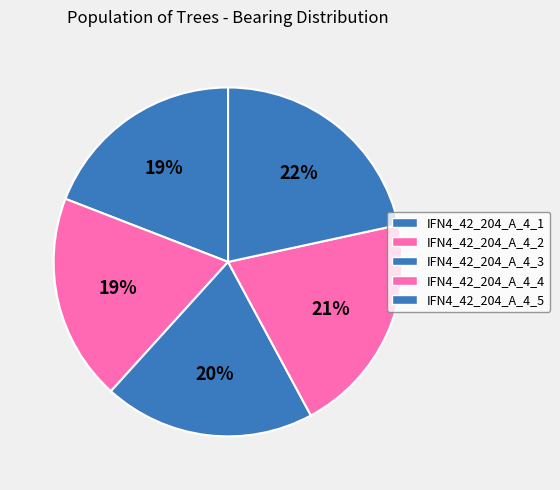

Combined, do IFN4_42_204_A_4_5 and IFN4_42_204_A_4_1 account for over 50%?

No